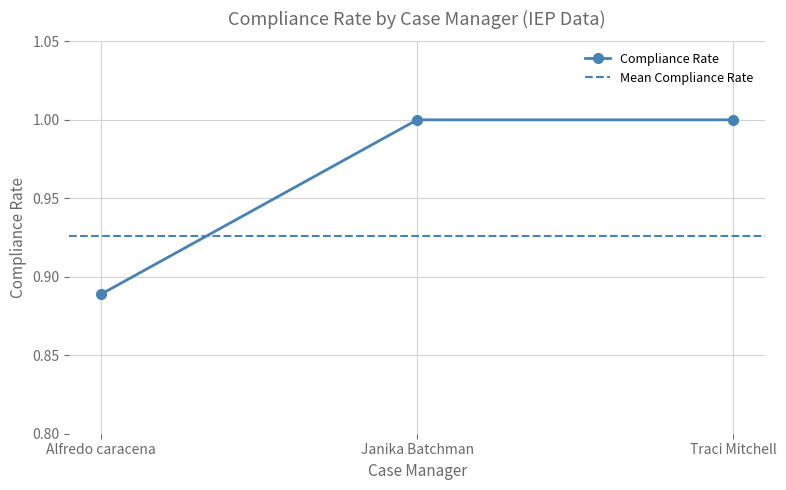

The value of Compliance Rate at Janika Batchman is 1.6. True or false?

False